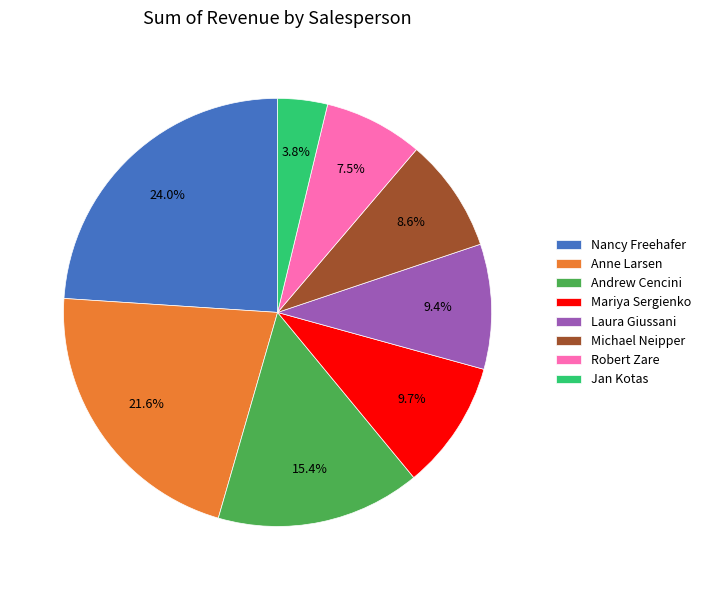

What is the largest slice in the pie chart?

Nancy Freehafer